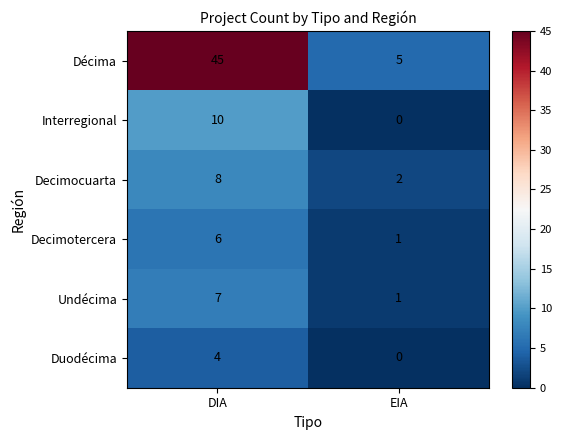

Reading left to right, what are all the values shown in this chart?

Décima: 45	5
Interregional: 10	0
Decimocuarta: 8	2
Decimotercera: 6	1
Undécima: 7	1
Duodécima: 4	0